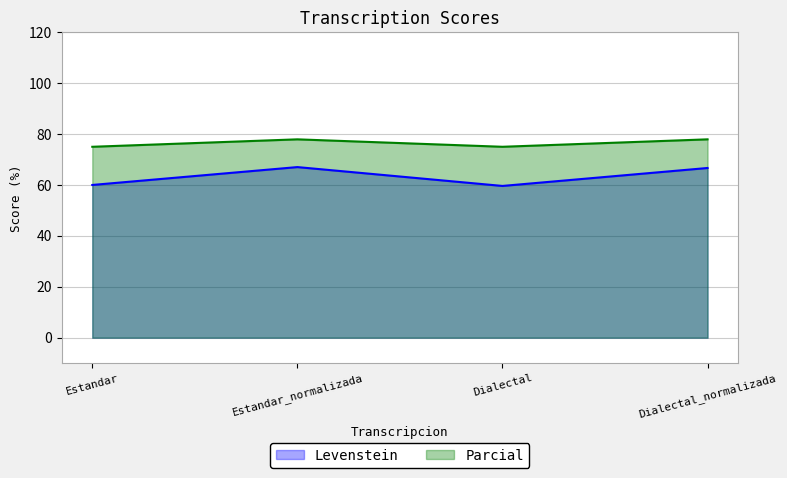

Rank the series at Dialectal from highest to lowest value.

Parcial, Levenstein